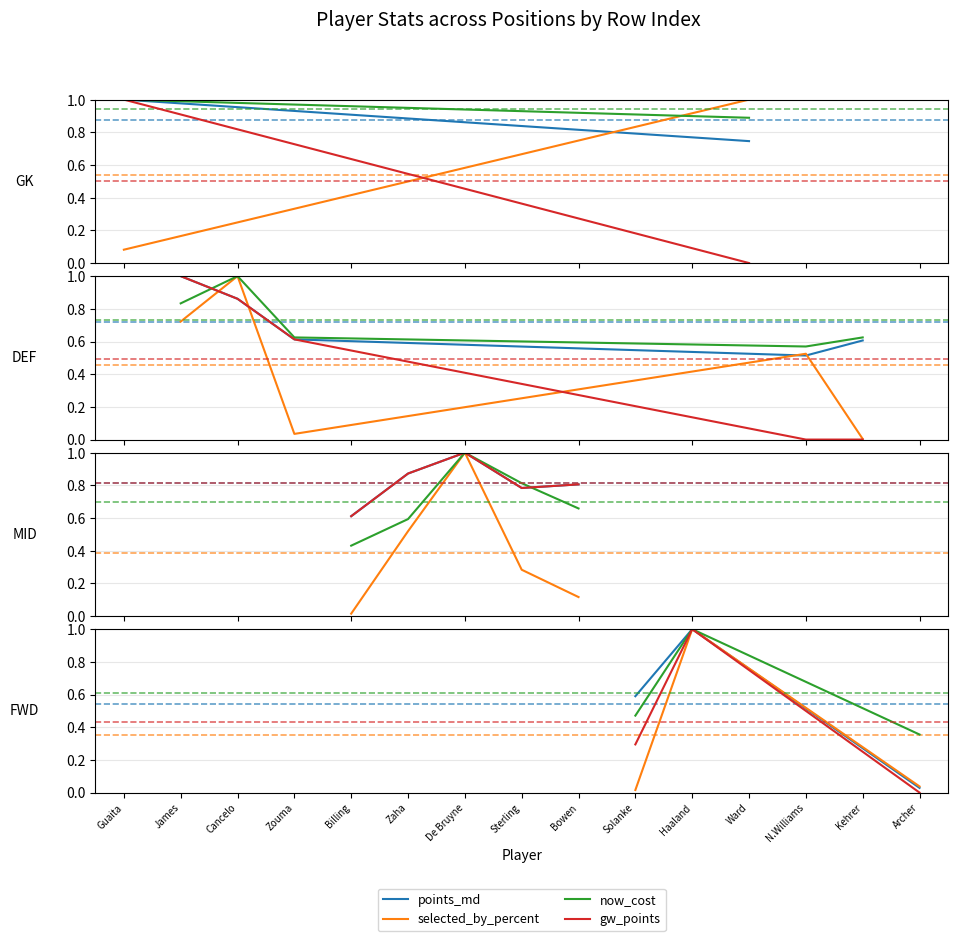

Which category has the lowest value in the selected_by_percent series?

Solanke